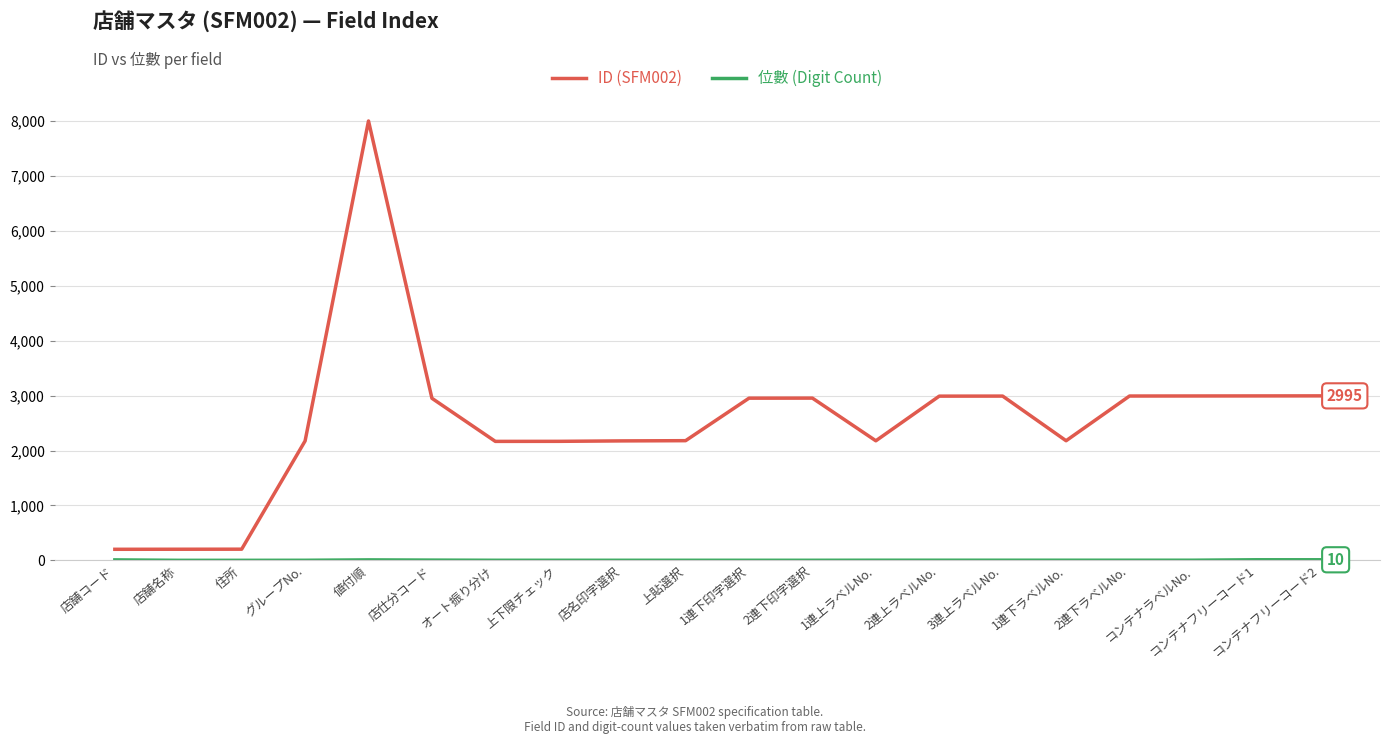

Which series has the largest total across all categories?

ID (SFM002)